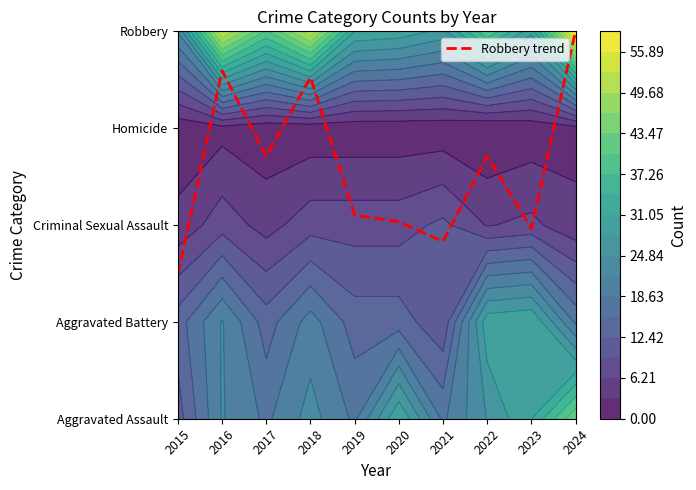

Count the number of categories in the chart.

10